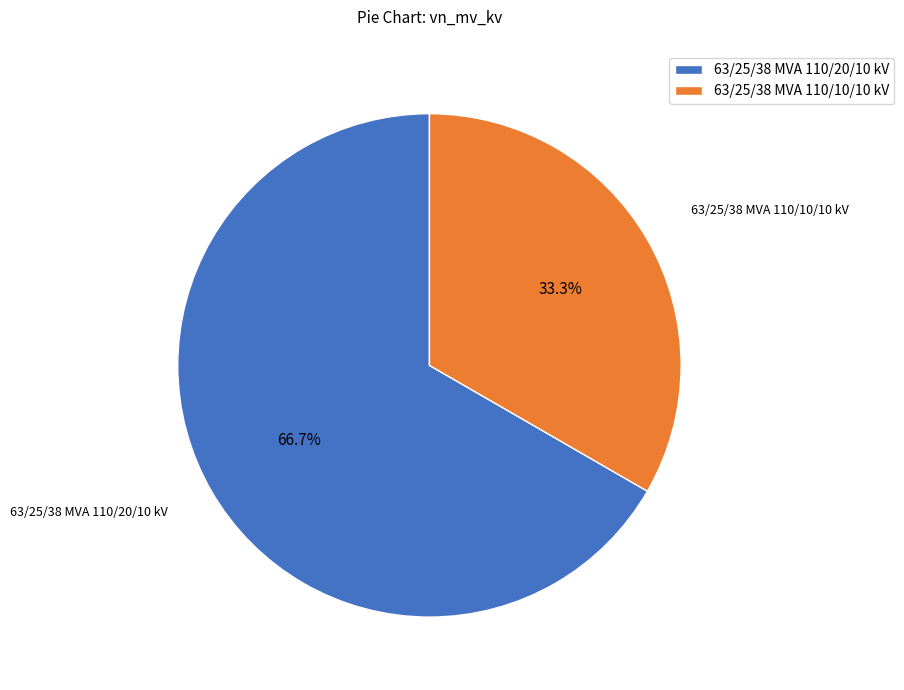

How many slices are in this pie chart?

2